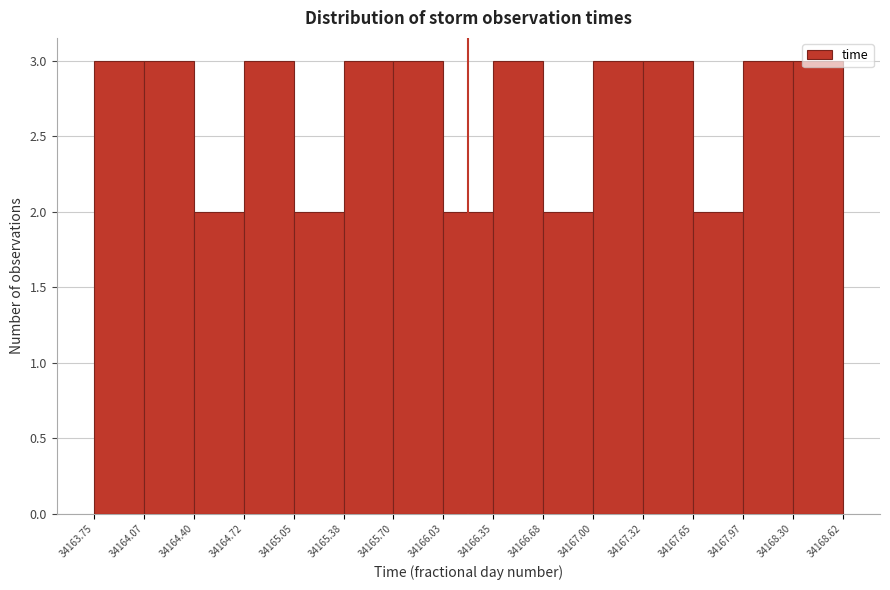

What is the height of the bar covering 34164.72 to 34165.05 on the x-axis? The values are not printed on the chart, so give them approximately, as read against the axis.

3